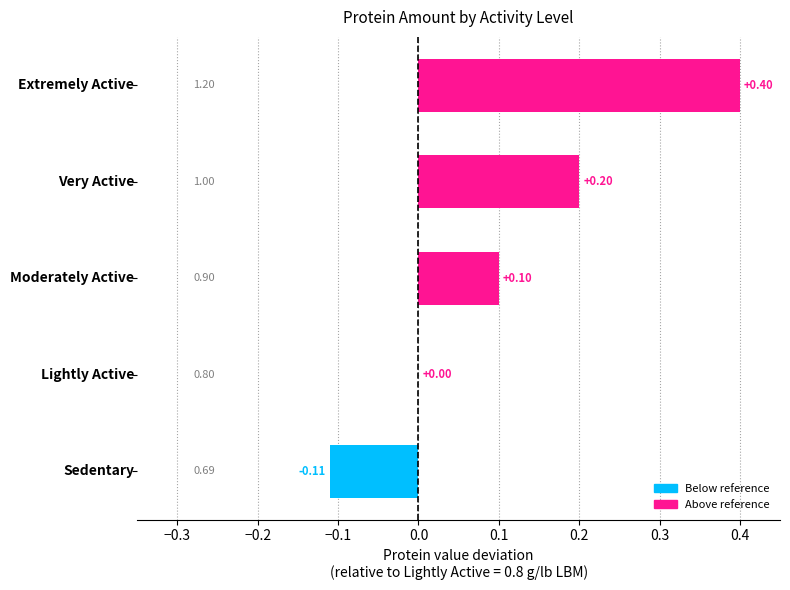

What is the average value?

0.1